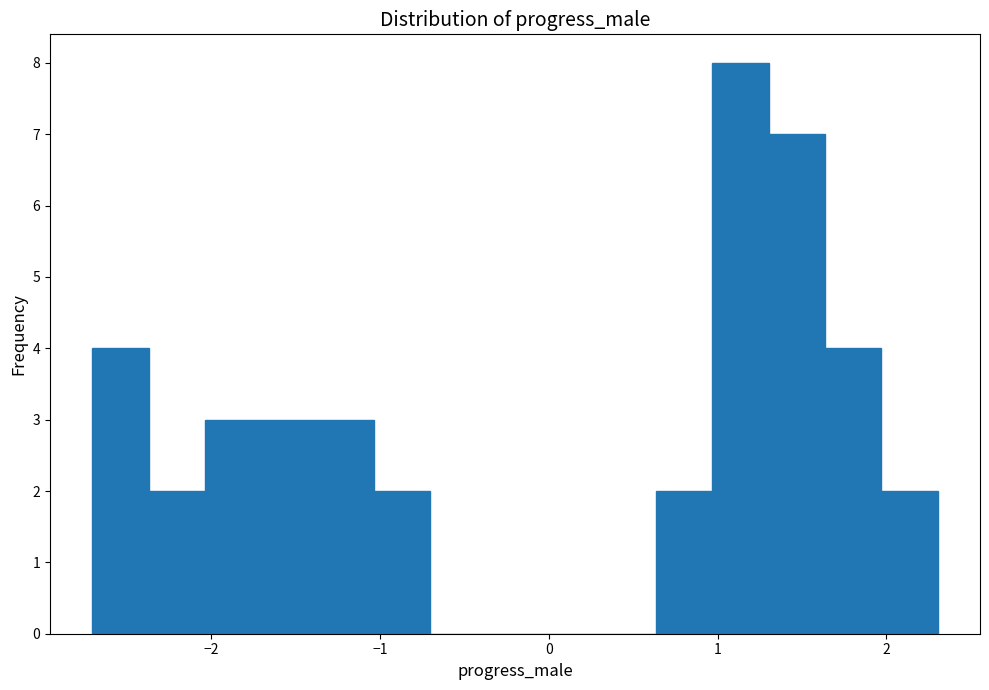

Around what value on the x-axis is the tallest bar? Give the approximate position of its centre, as read against the axis.

1.1